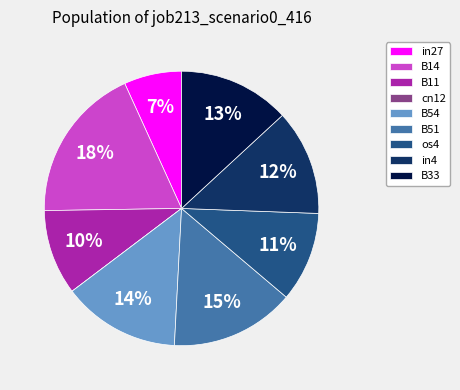

Between B51 and B14, which is larger?

B14